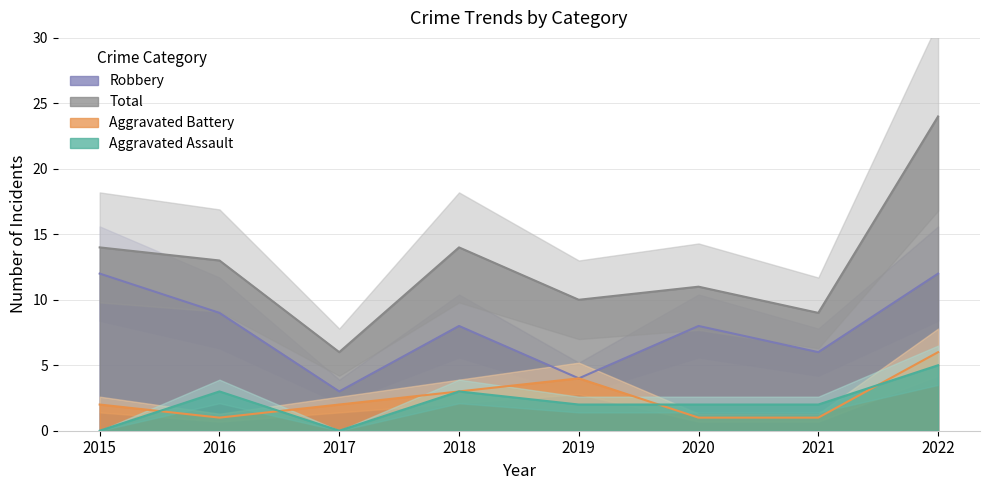

The Total series shows 5 at 2018. True or false?

False